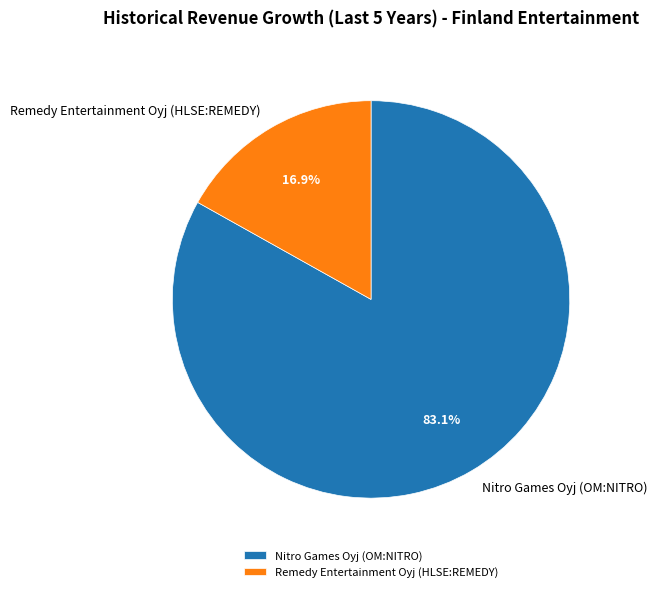

Rank the categories by value from lowest to highest.

Remedy Entertainment Oyj (HLSE:REMEDY), Nitro Games Oyj (OM:NITRO)